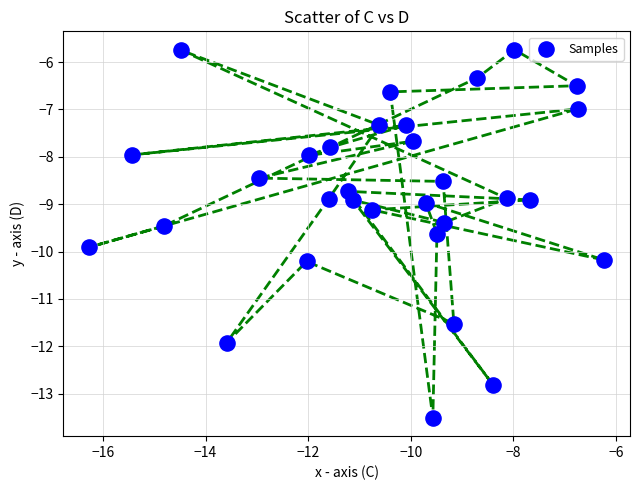

What is the range of X values (max minus min)?

10.0